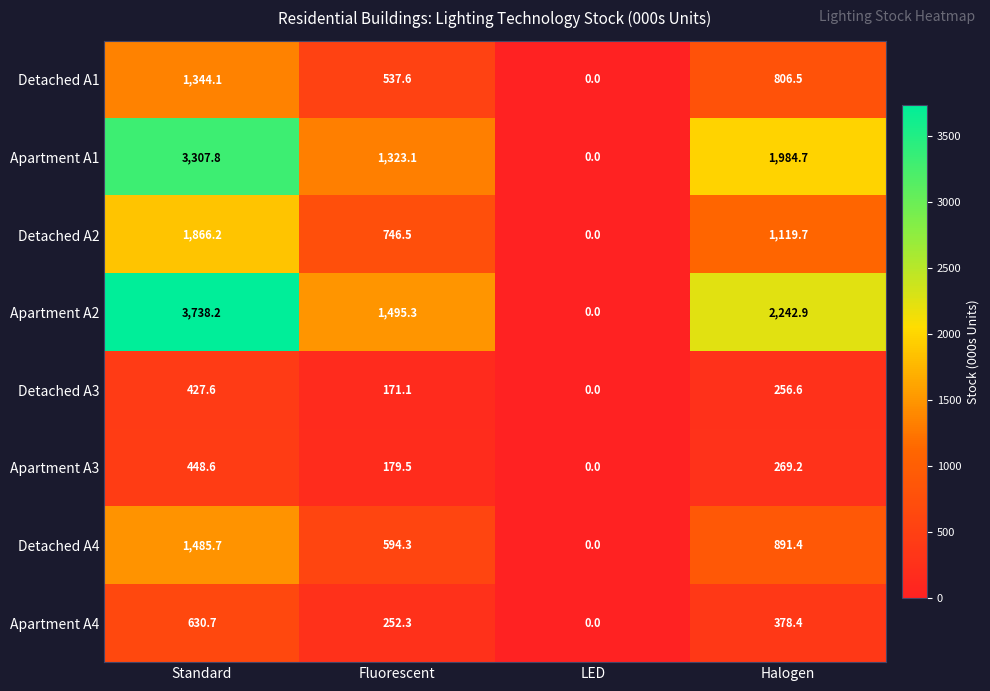

The value of Detached A4 at Halogen is 1269.1. True or false?

False